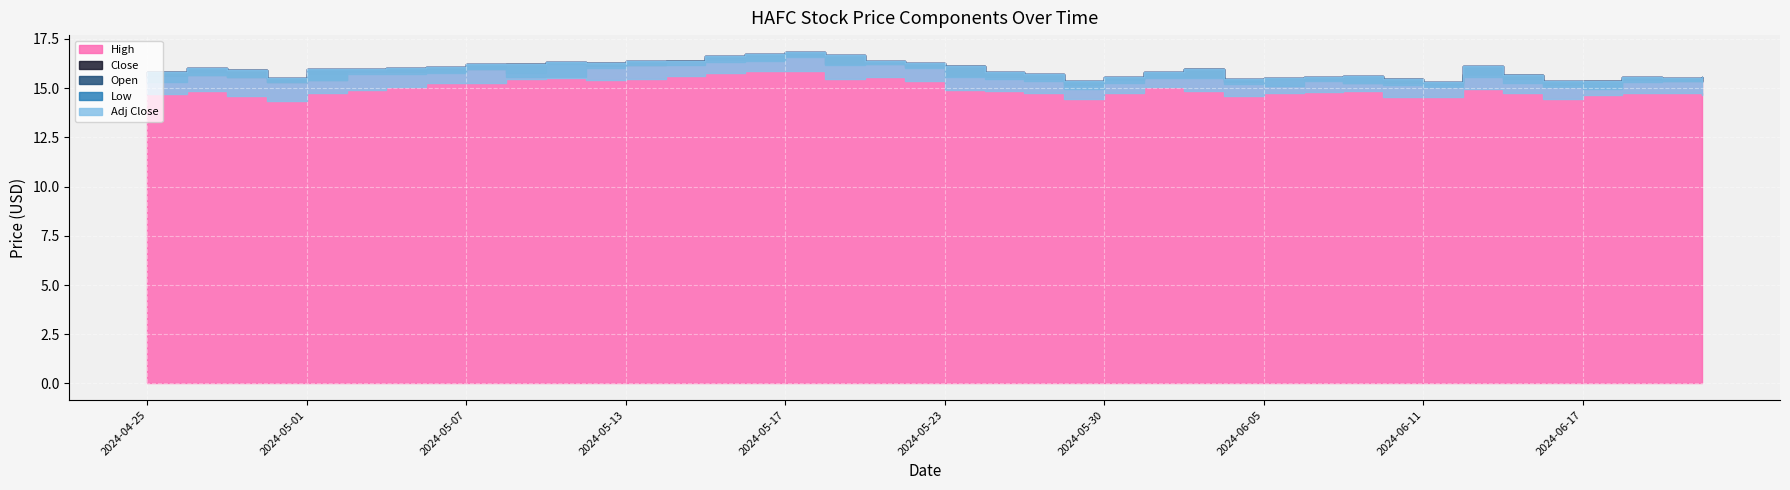

True or false: Adj Close has a value of 14.7 at 2024-06-21.

True